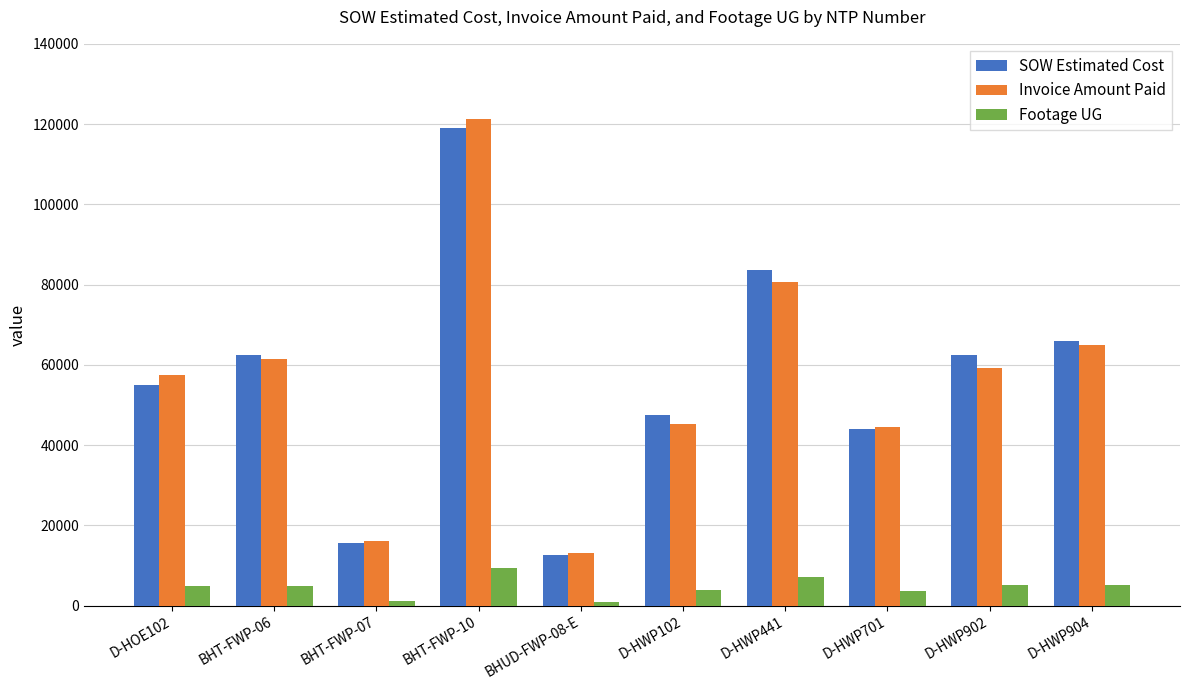

What are all the series names shown in the legend?

SOW Estimated Cost, Invoice Amount Paid, Footage UG